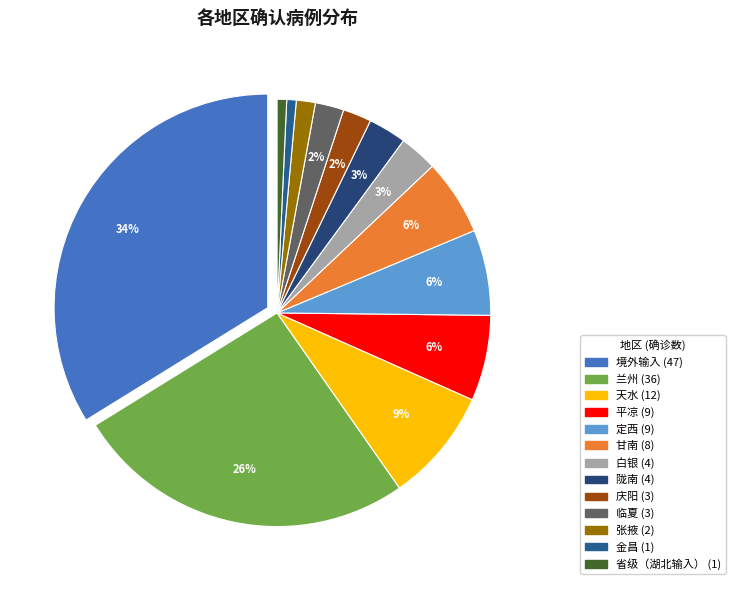

How many segments does this pie chart have?

13